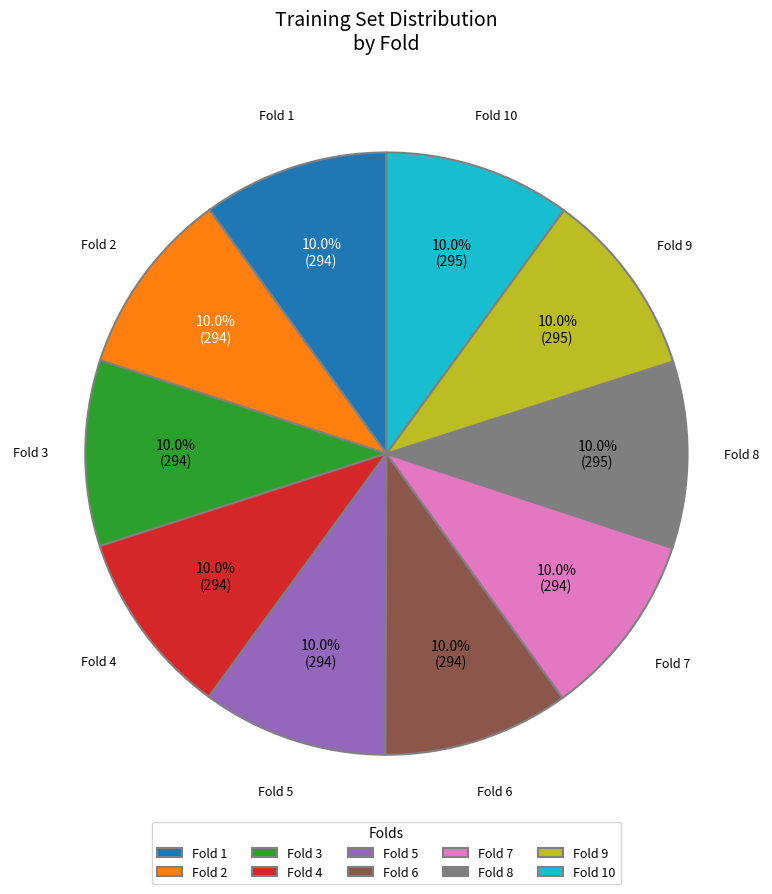

Approximately how many times larger is the value at Fold 8 compared to Fold 7?

1.0